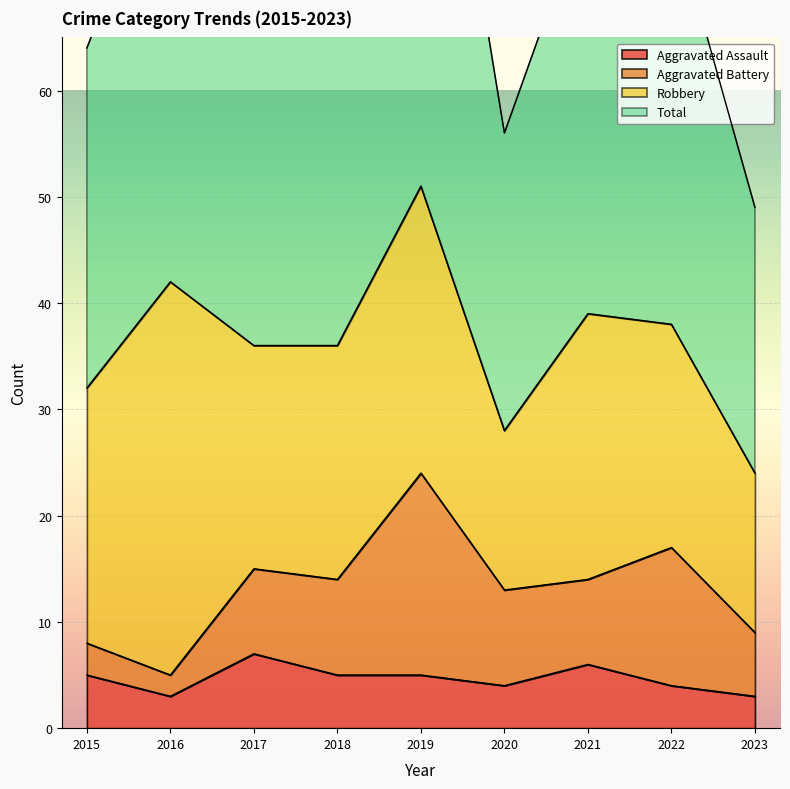

What is the highest value of the Aggravated Assault series?

7